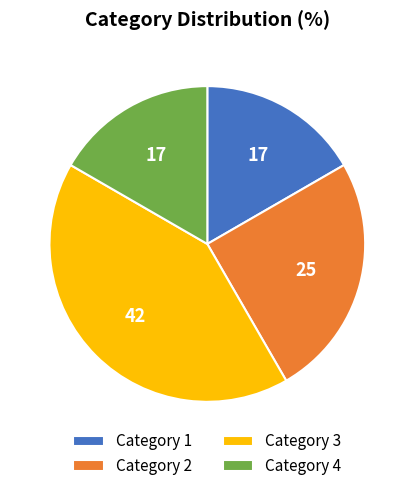

Which category has the biggest portion of the pie?

Category 3